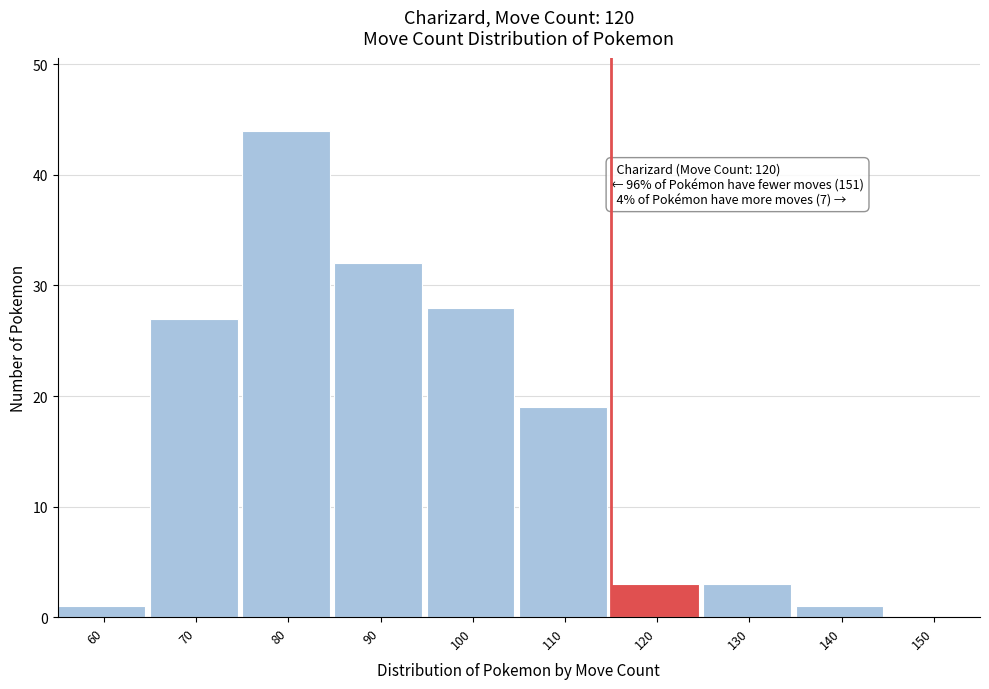

Reading left to right, list all the values displayed in this chart.

60=1	70=27	80=44	90=32	100=28	110=19	120=3	130=3	140=1	150=0